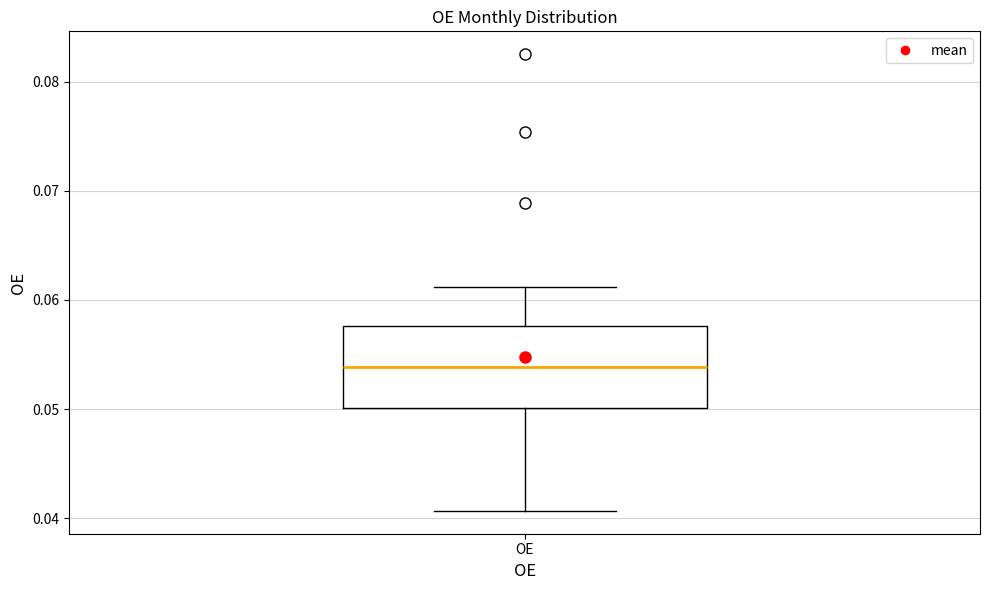

Read this box plot against the y-axis: the position of the median line, the range covered by the box, and the ends of both whiskers. The values are not printed on the chart, so give them approximately, as read against the axis.

median 0.054, box 0.050 to 0.058, whiskers 0.041 to 0.061